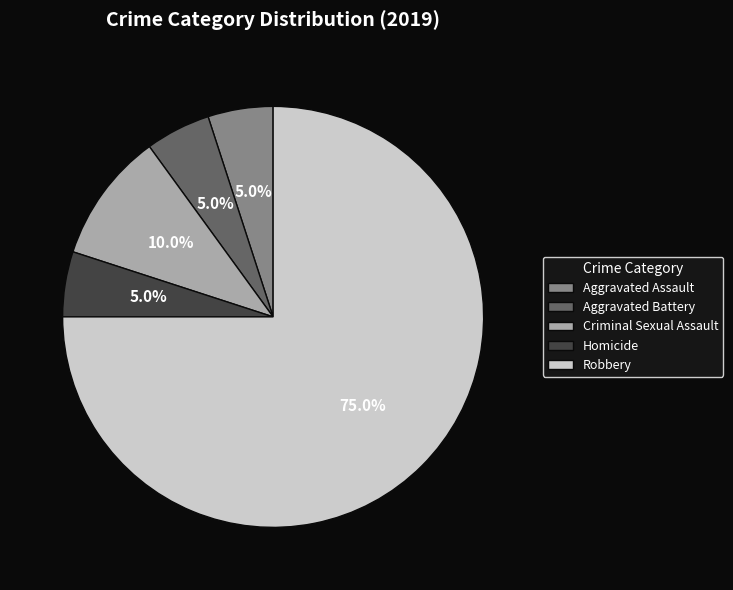

True or false: Robbery accounts for 67% of the total.

False